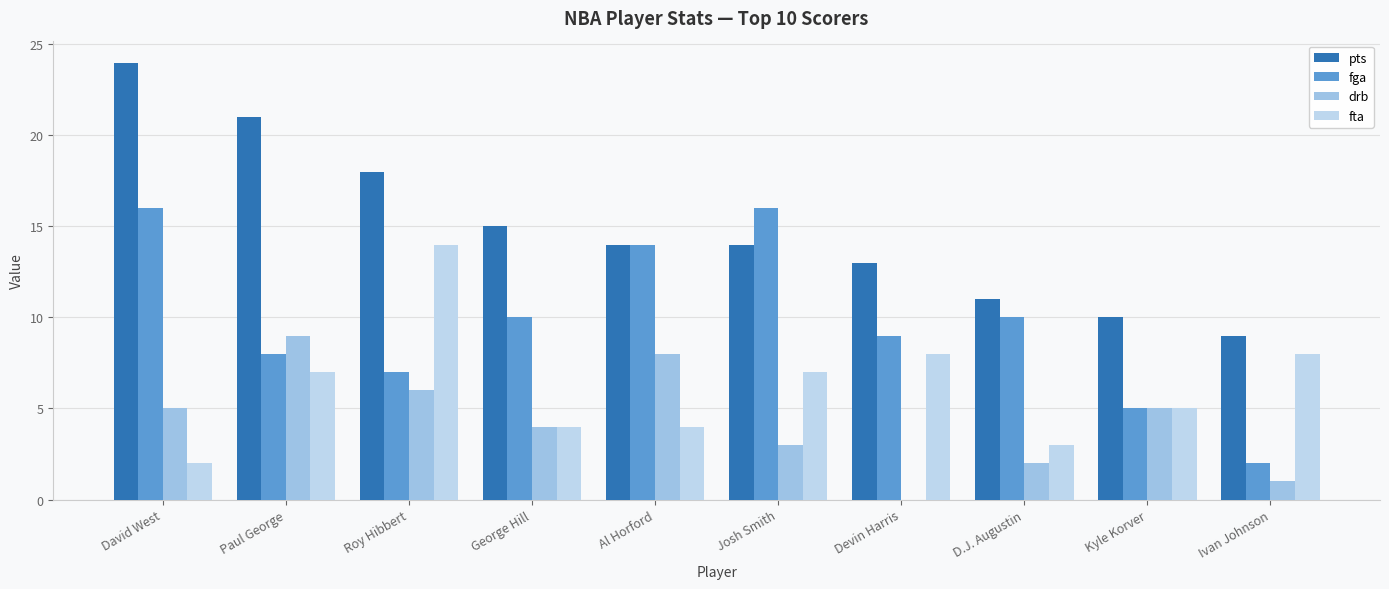

Rank the series by their average value, from highest to lowest.

pts, fga, fta, drb